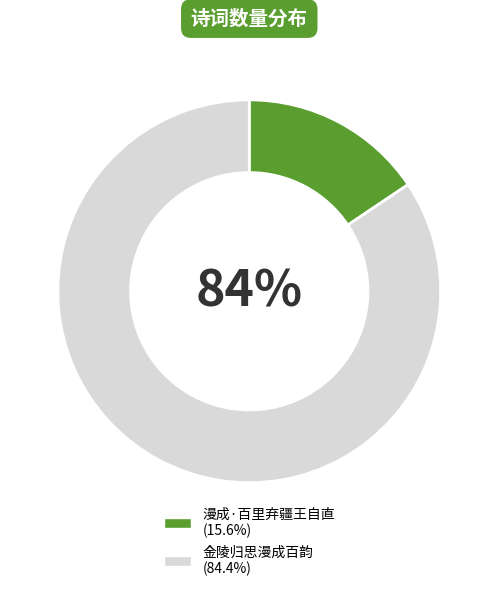

Count the number of slices in the pie.

2